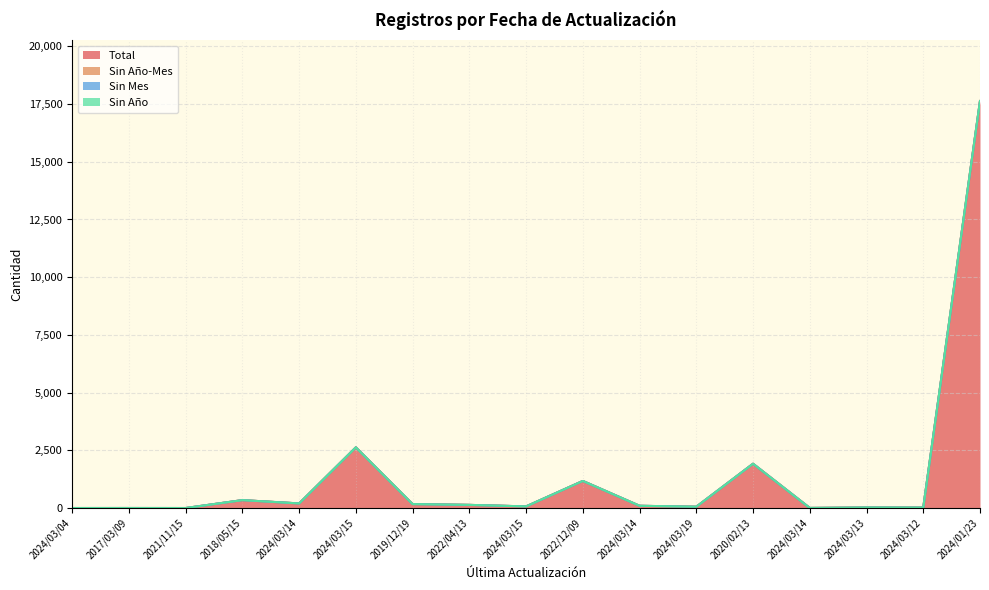

True or false: Sin Año and Sin Mes cross at least once.

False